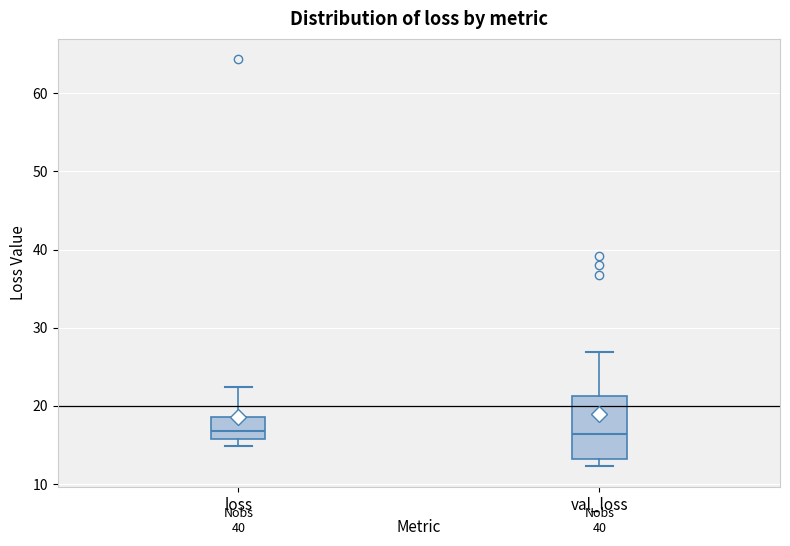

Where is the upper edge of the box for loss on the y-axis? The values are not printed on the chart, so give them approximately, as read against the axis.

19